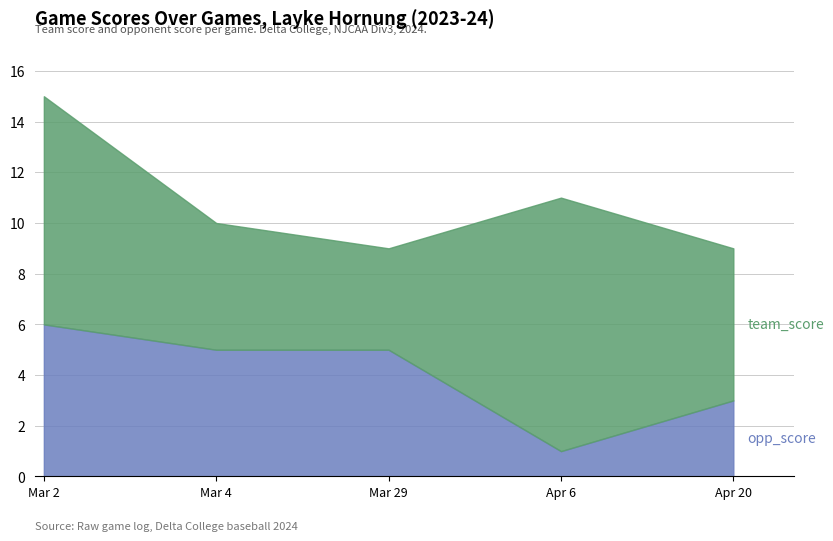

List the series in order of their overall mean, lowest first.

opp_score, team_score